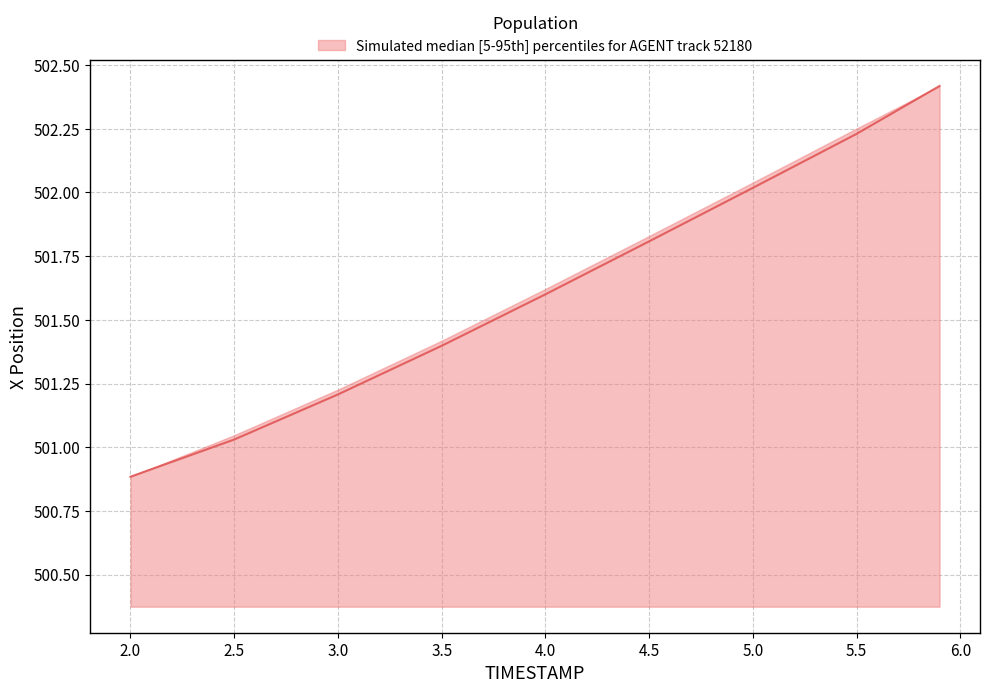

What is the difference between the maximum and minimum values?

1.5